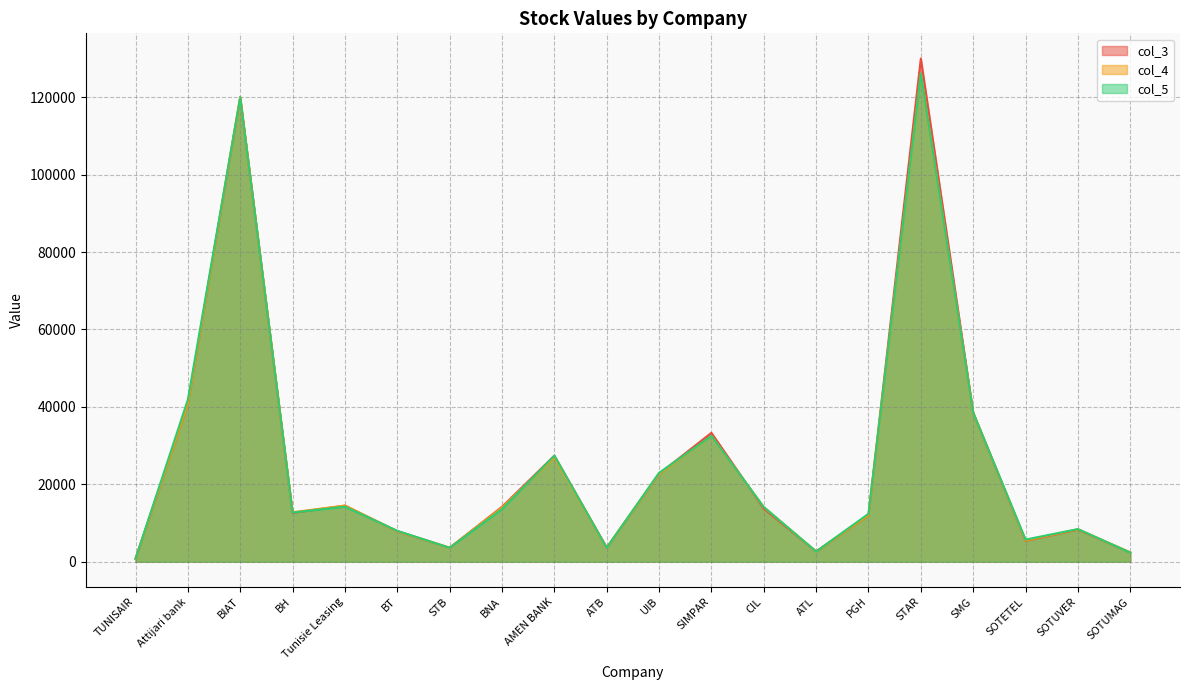

Between which two adjacent categories do col_5 and col_3 first intersect?

Attijari bank and BIAT